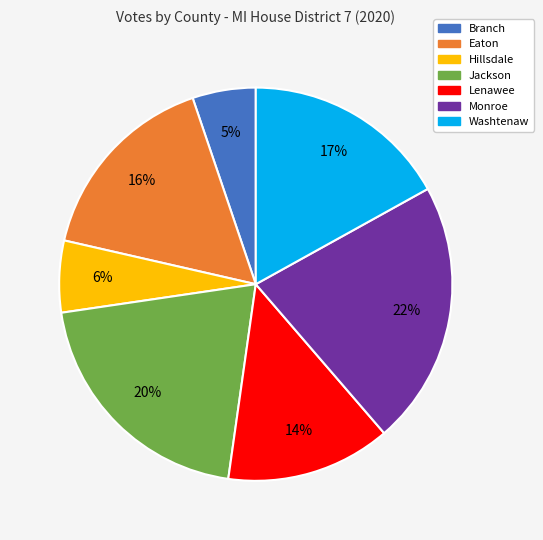

Does Lenawee account for over 50% of the chart?

No